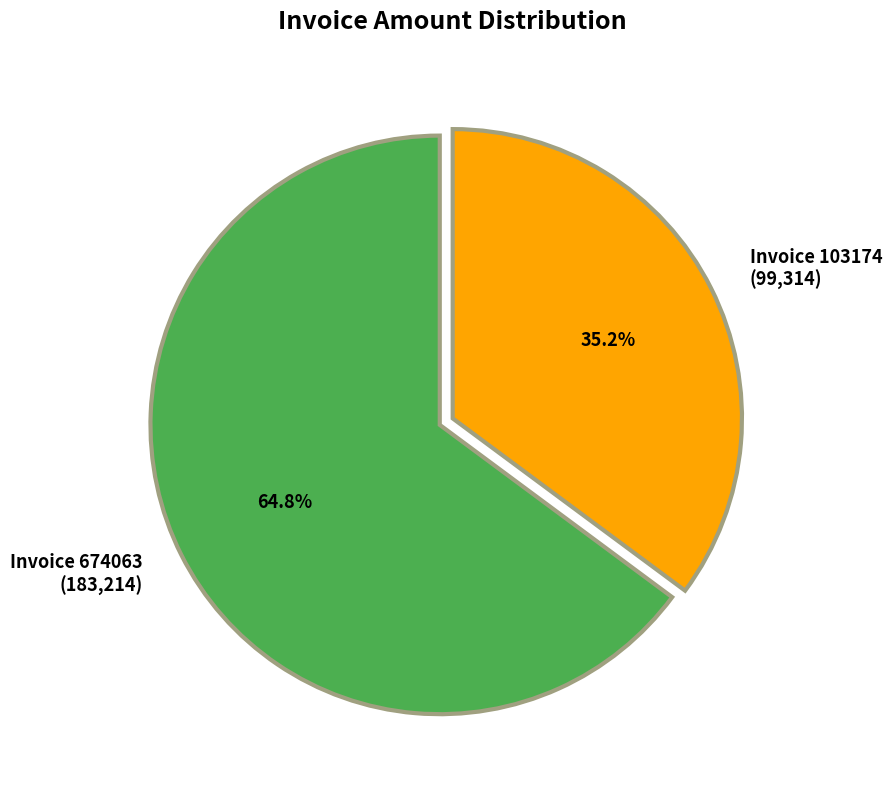

What percentage do Invoice 674063 (183,214) and Invoice 103174 (99,314) together represent?

100.0%